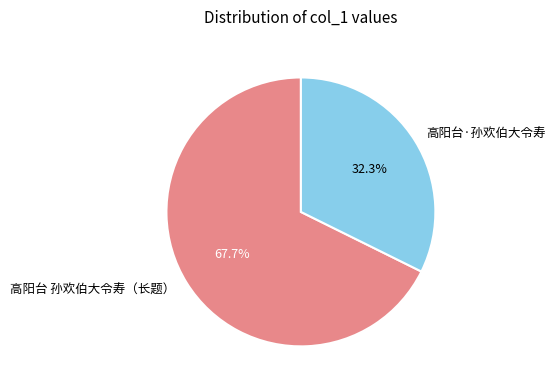

What is the ratio of the value at 高阳台 孙欢伯大令寿（长题） to the value at 高阳台·孙欢伯大令寿?

2.1